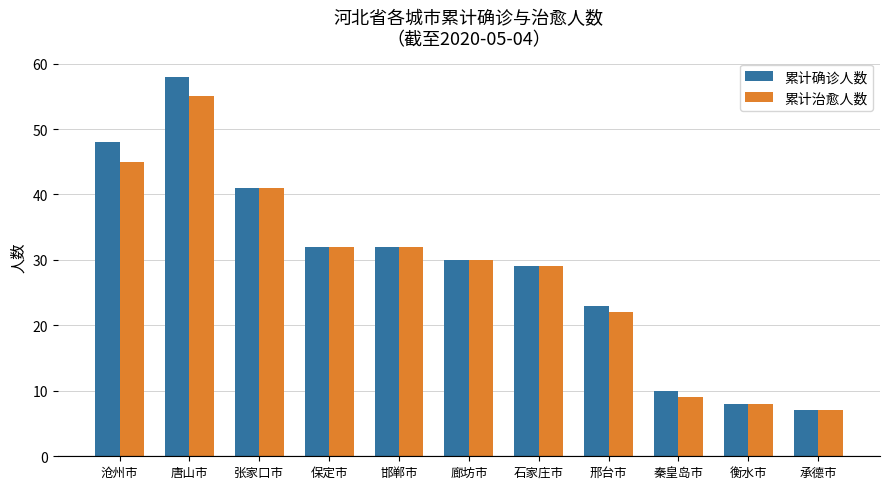

The value of 累计确诊人数 at 石家庄市 is 29. True or false?

True